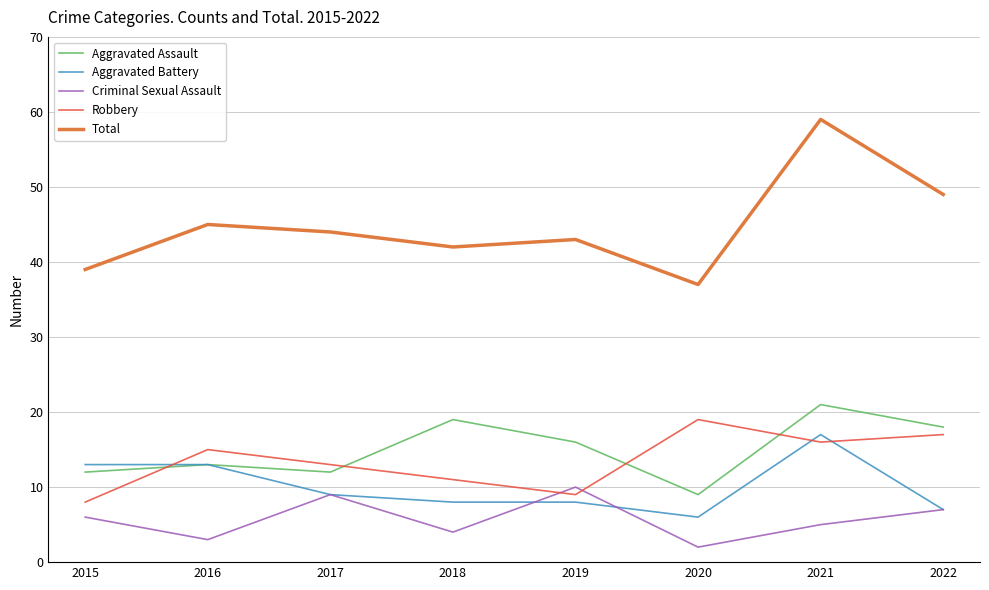

True or false: Criminal Sexual Assault has more than 0 interior local peaks.

True